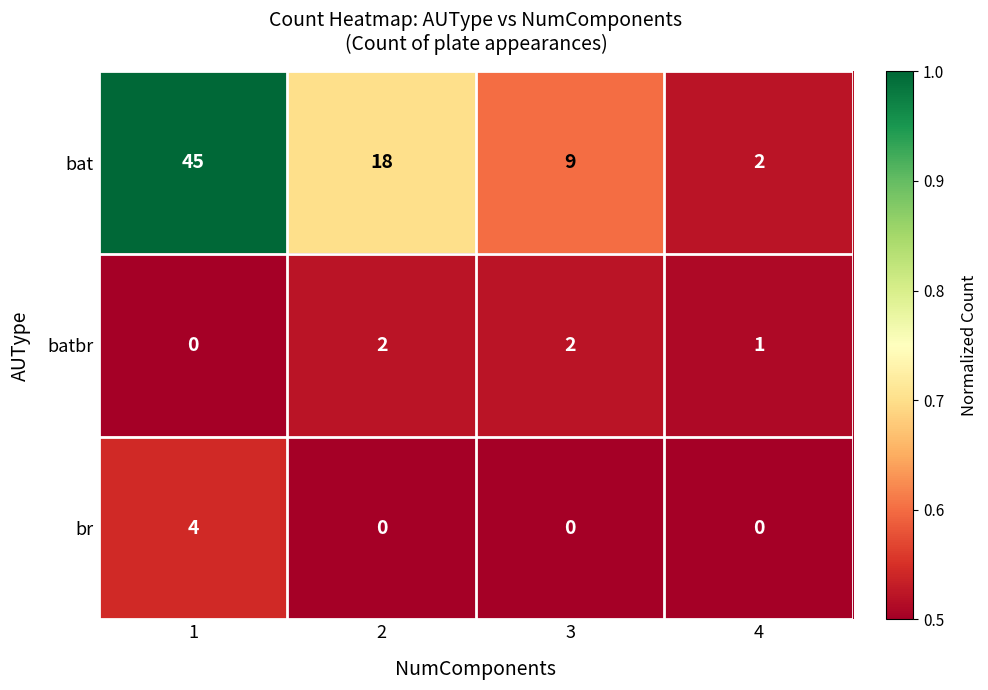

How many distinct data groups are displayed?

3